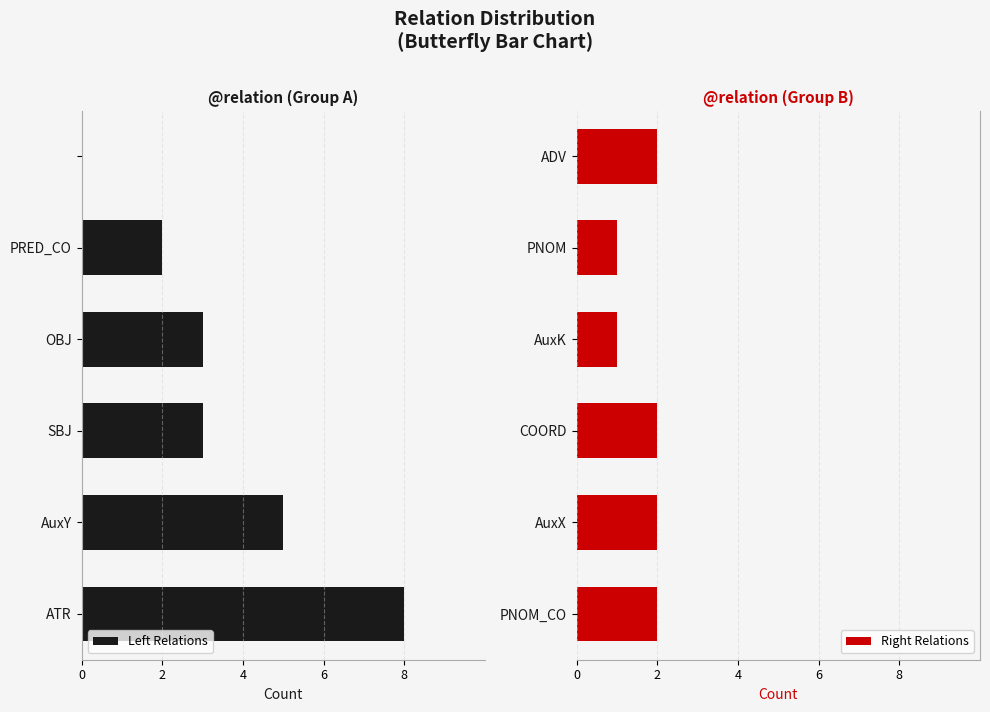

What is the value of the Right Relations bar at the 5th from the left?

1